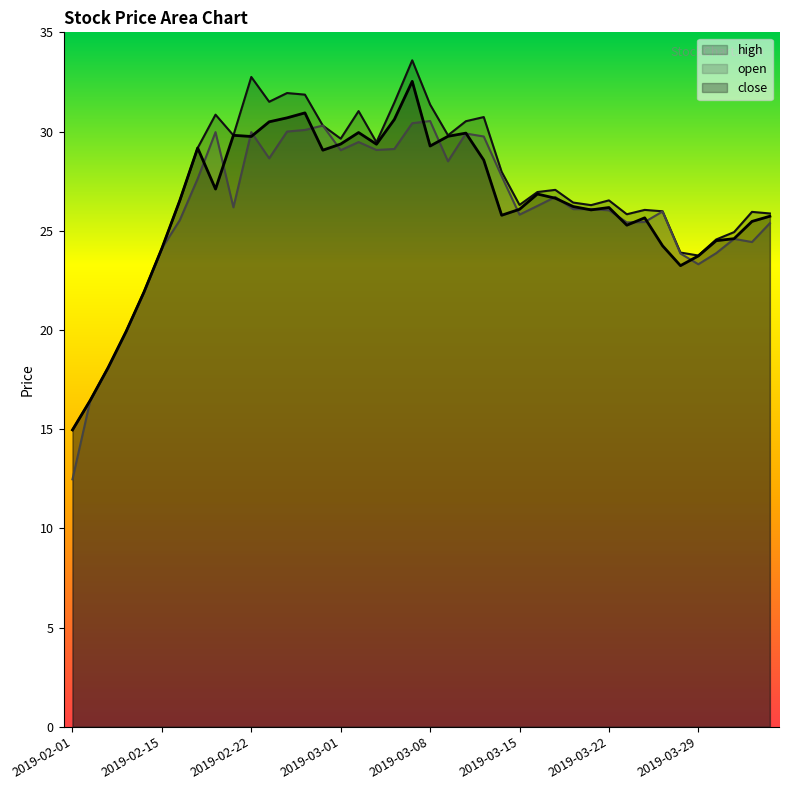

What is the average value of the open series?

26.1